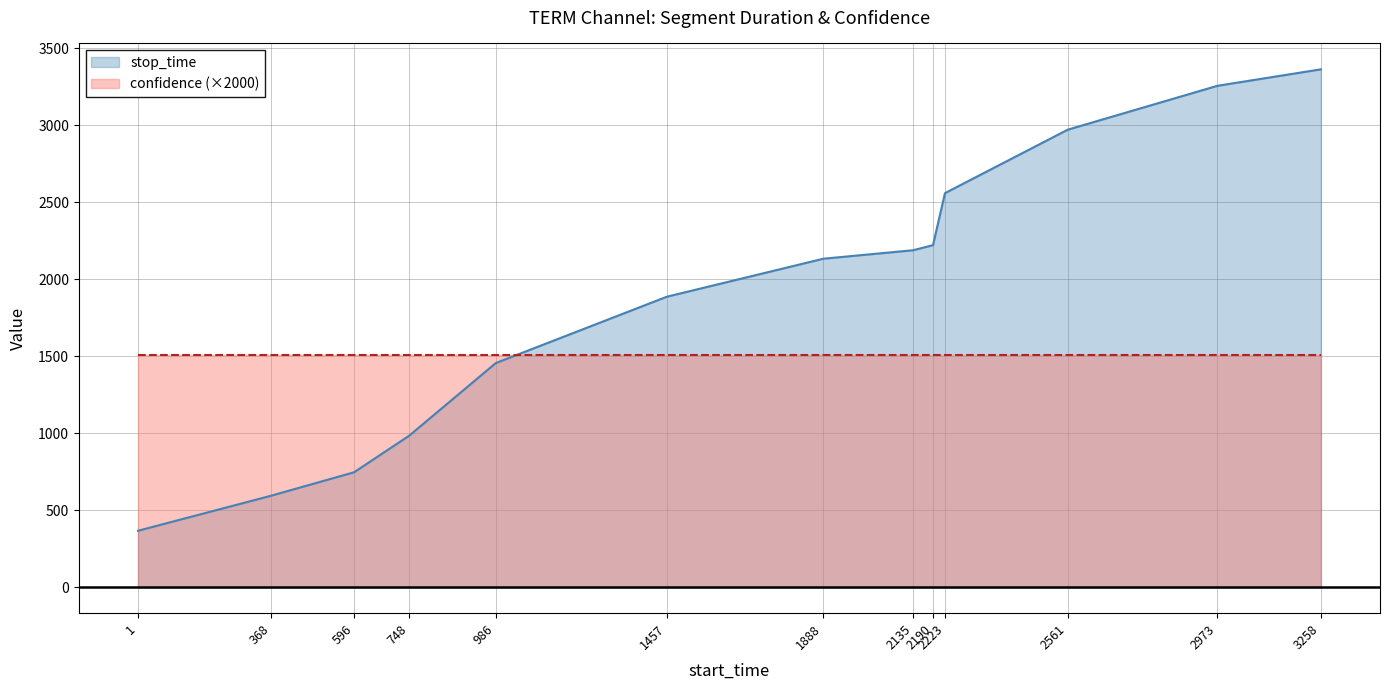

True or false: the data shows 3555 at 2135.

False